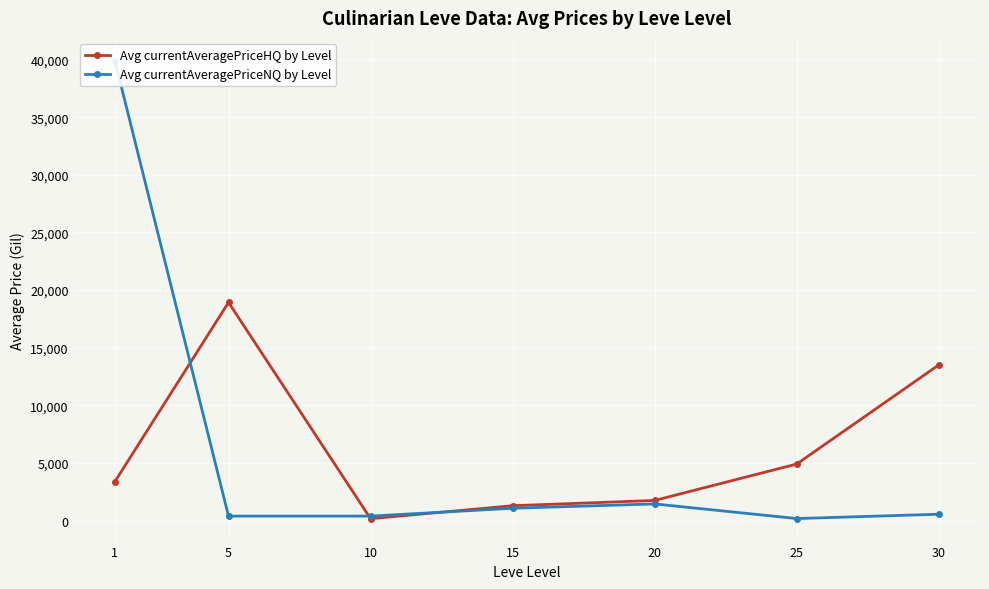

What is the difference between the second highest and minimum values in the Avg currentAveragePriceNQ by Level series?

1268